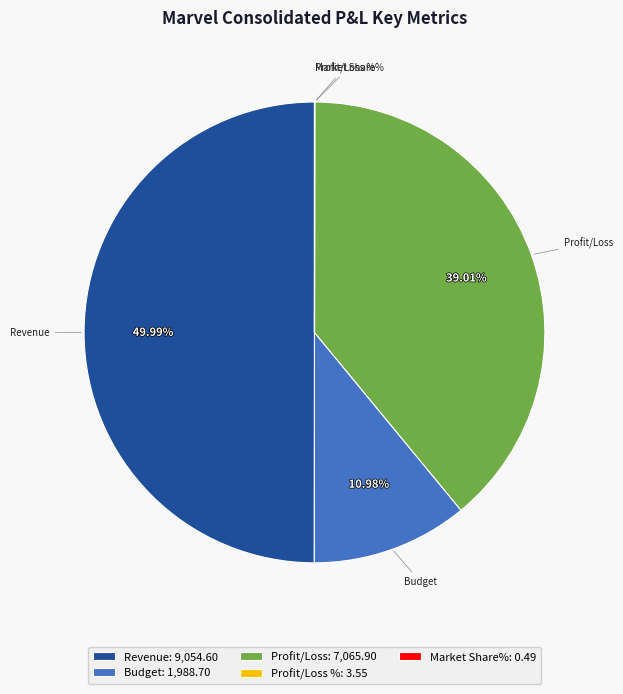

What is the ratio of the value at Budget: 1,988.70 to the value at Profit/Loss: 7,065.90?

0.3